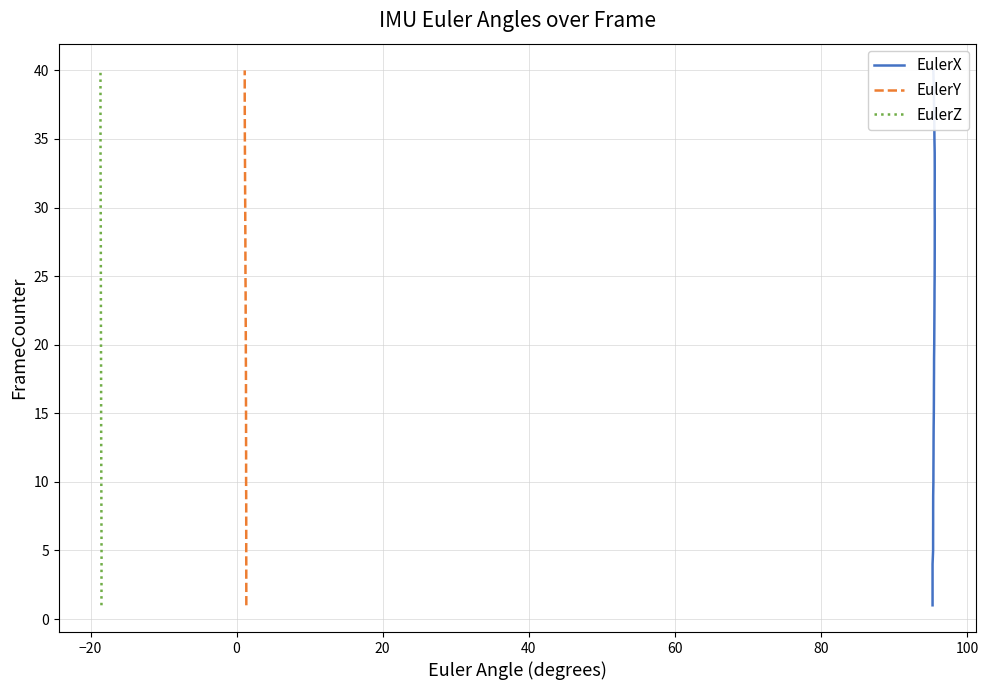

Which series has the largest total across all categories?

EulerX